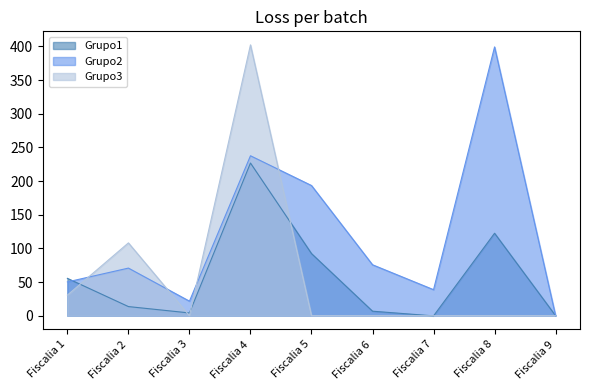

True or false: Grupo2 has more than 2 interior local peaks.

True